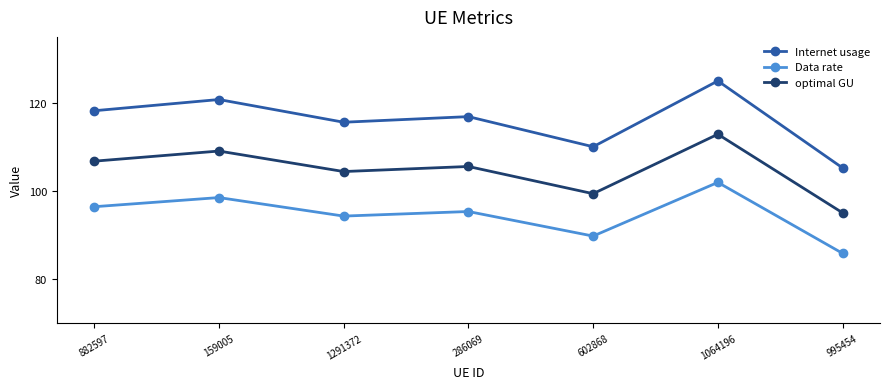

Which series has the largest range (max minus min)?

Internet usage